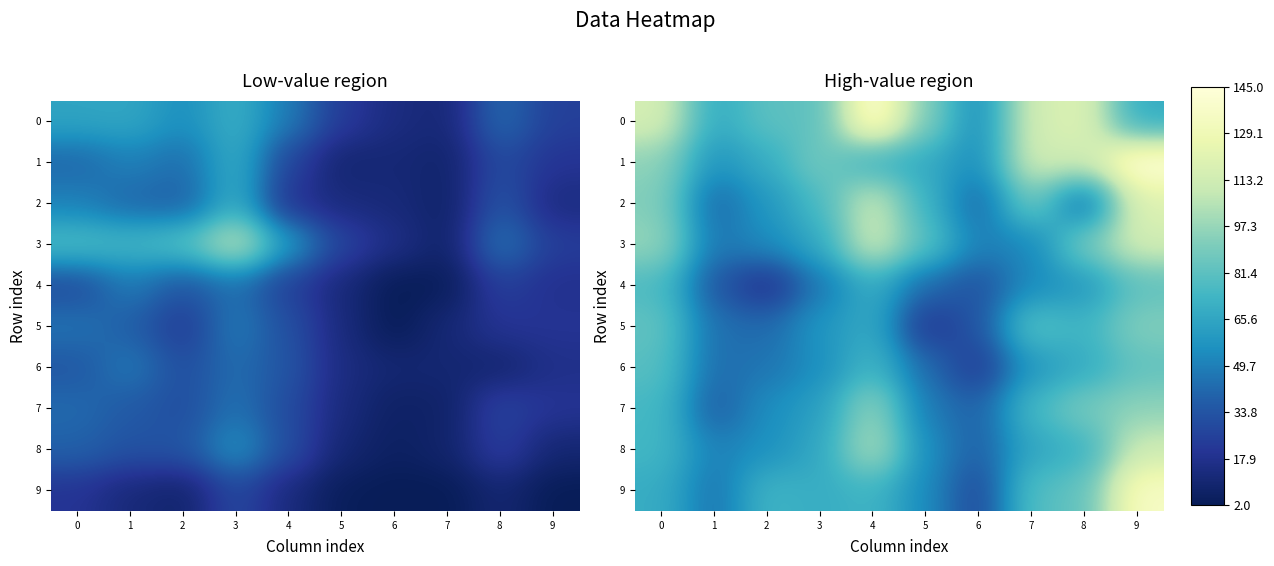

At which label does 6 reach its minimum?

6